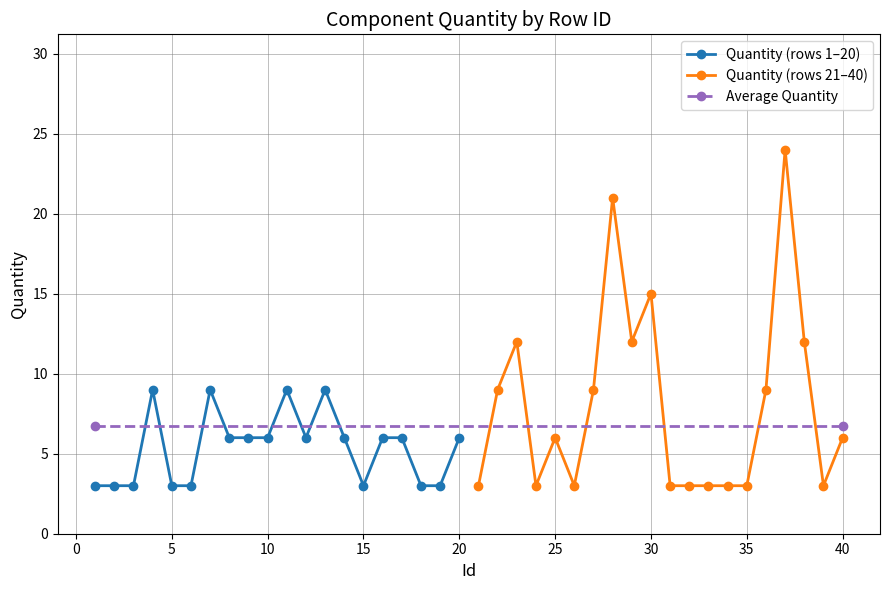

True or false: the data shows 5 at 5.

False